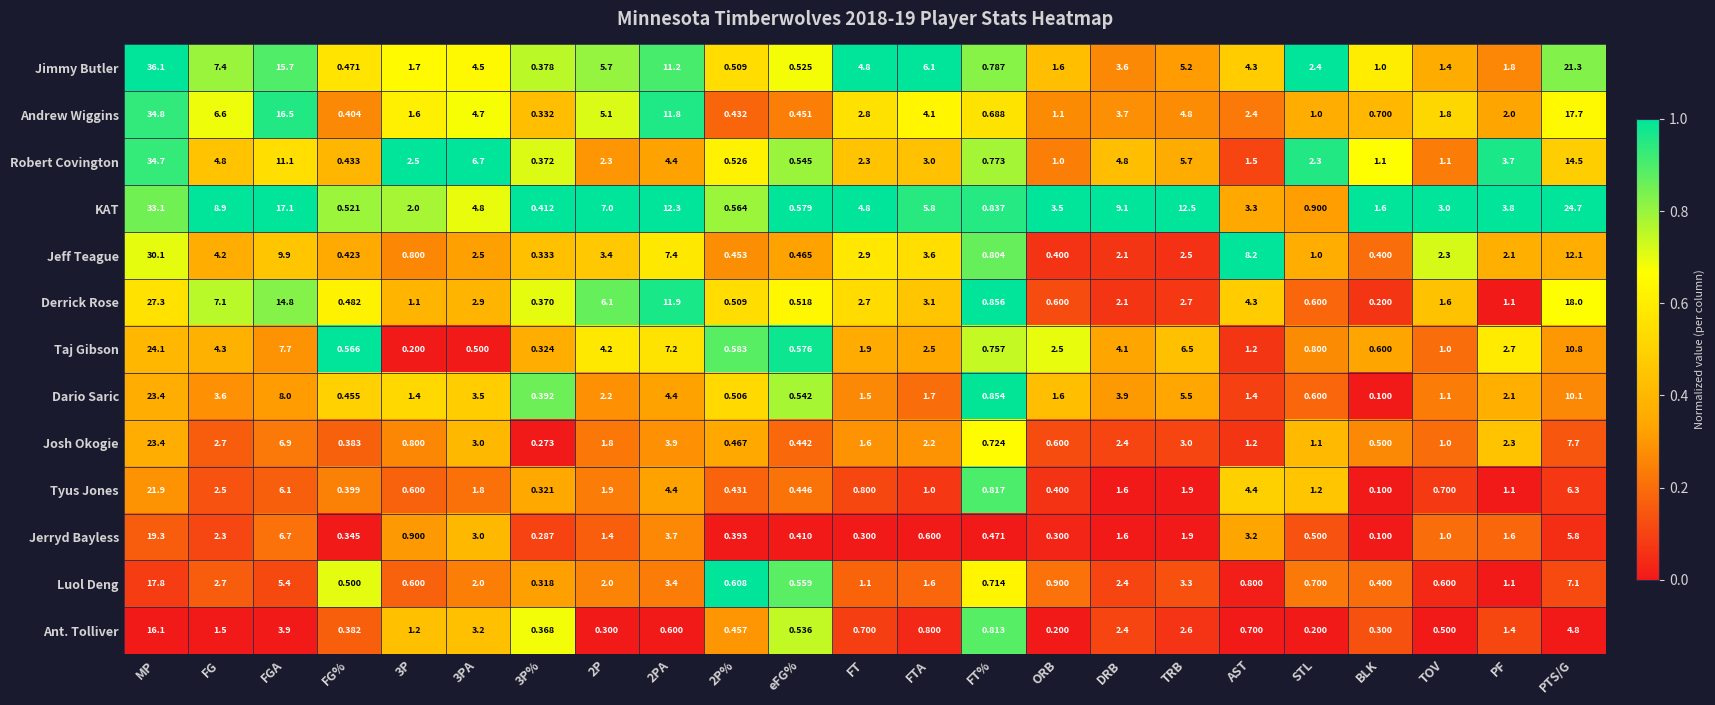

At which label does Robert Covington first exceed 2?

MP